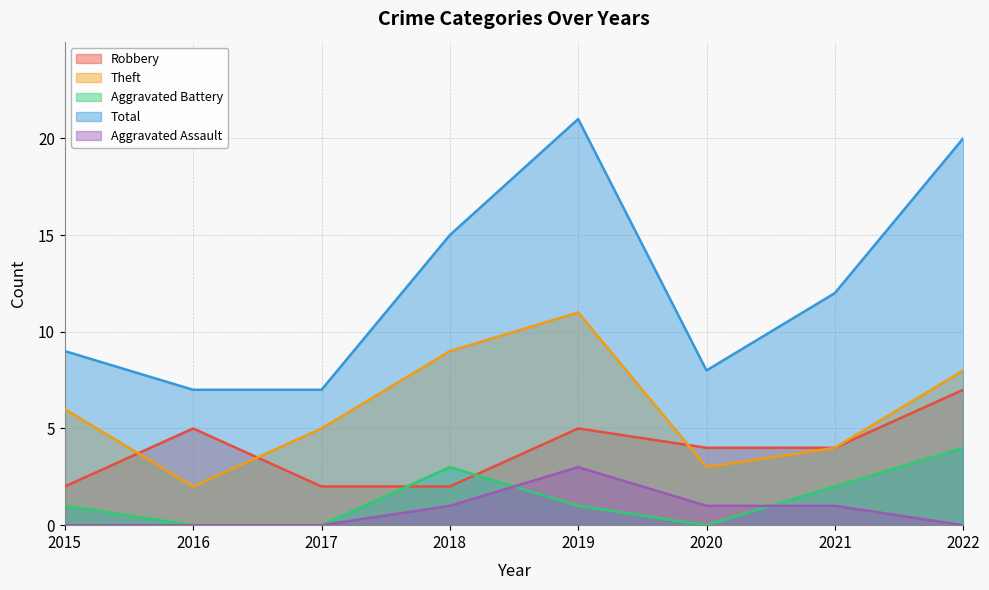

Count the Aggravated Battery values in the range 0 to 3.

7